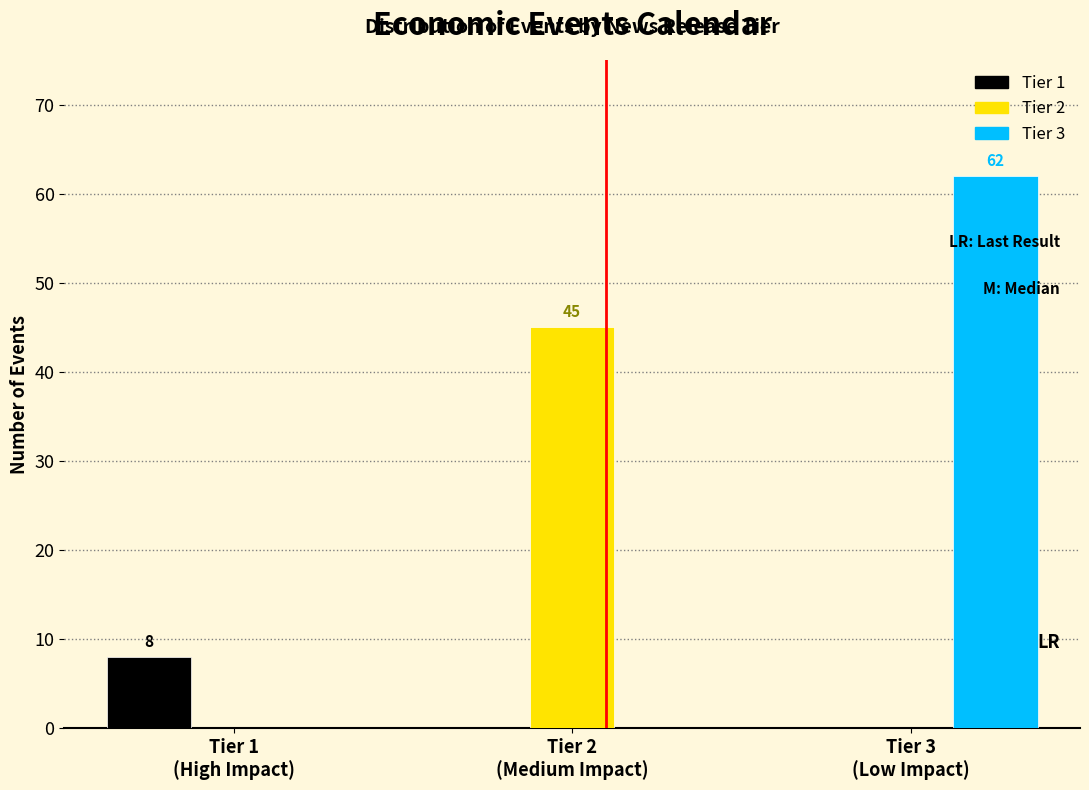

Which series has the largest total across all categories?

Tier 3